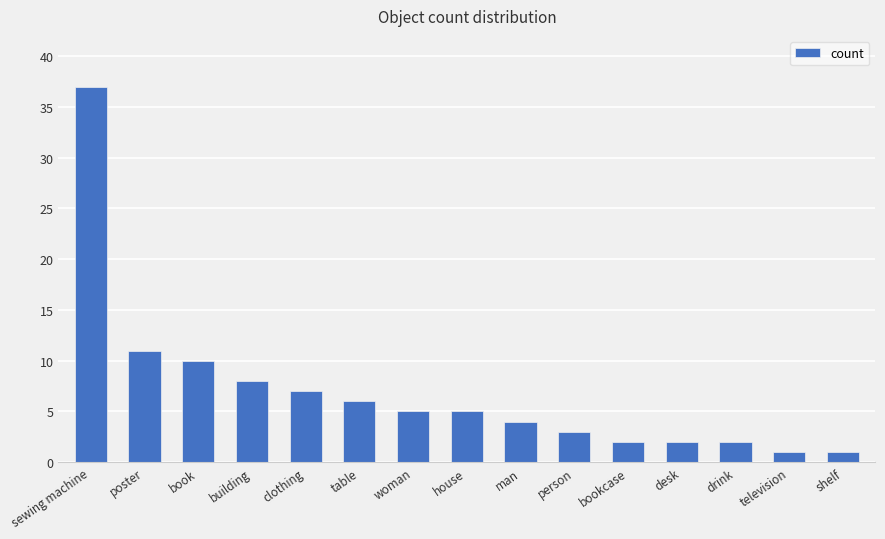

What position from the left is woman?

7